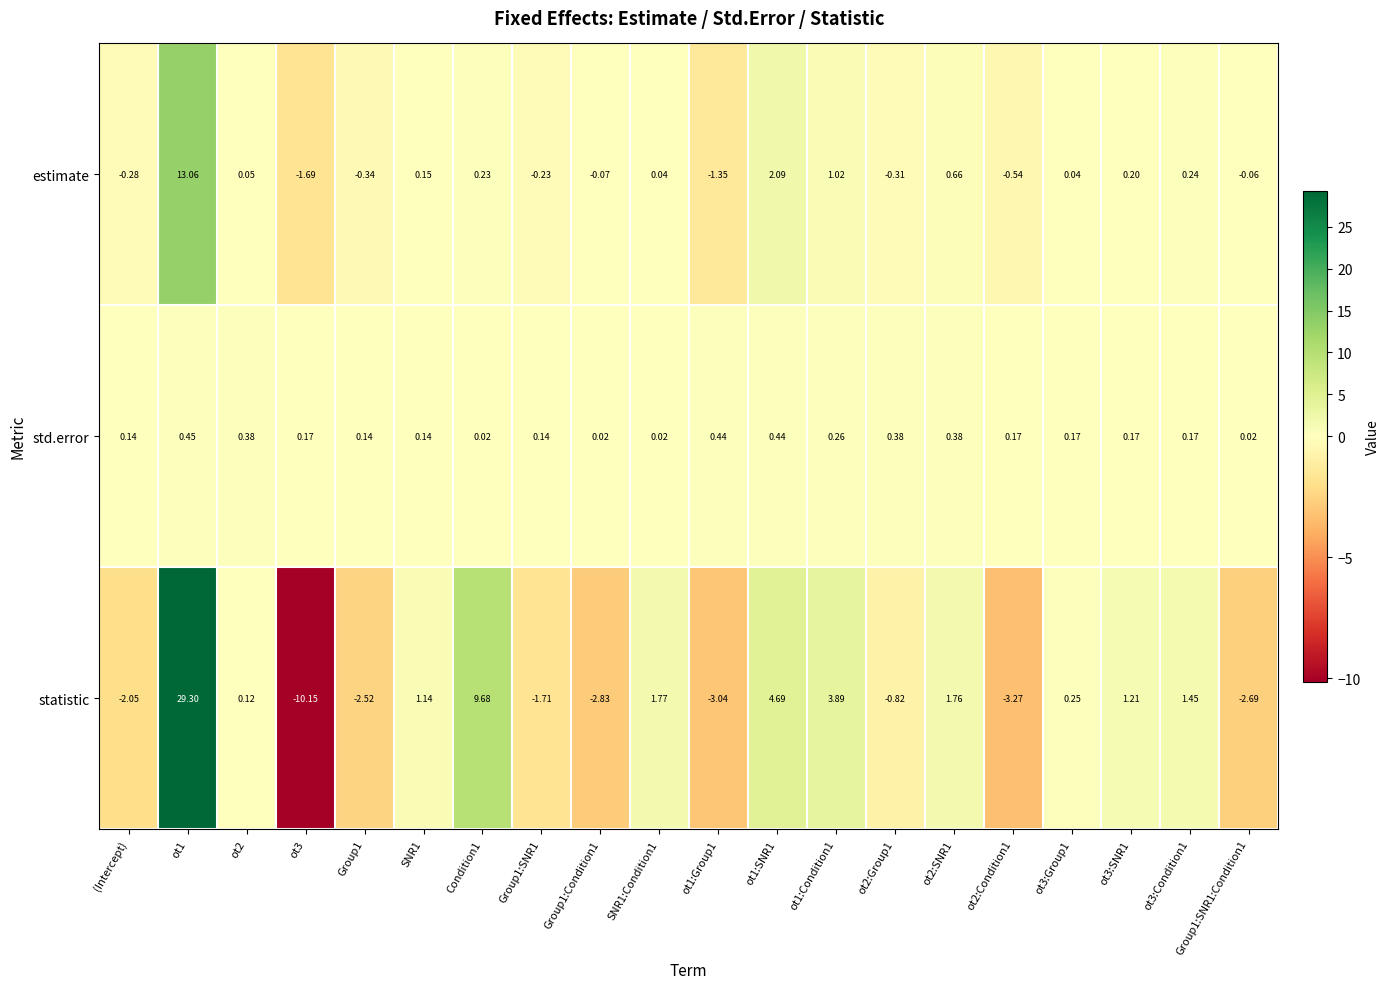

Rank the series by their average value, from highest to lowest.

statistic, estimate, std.error